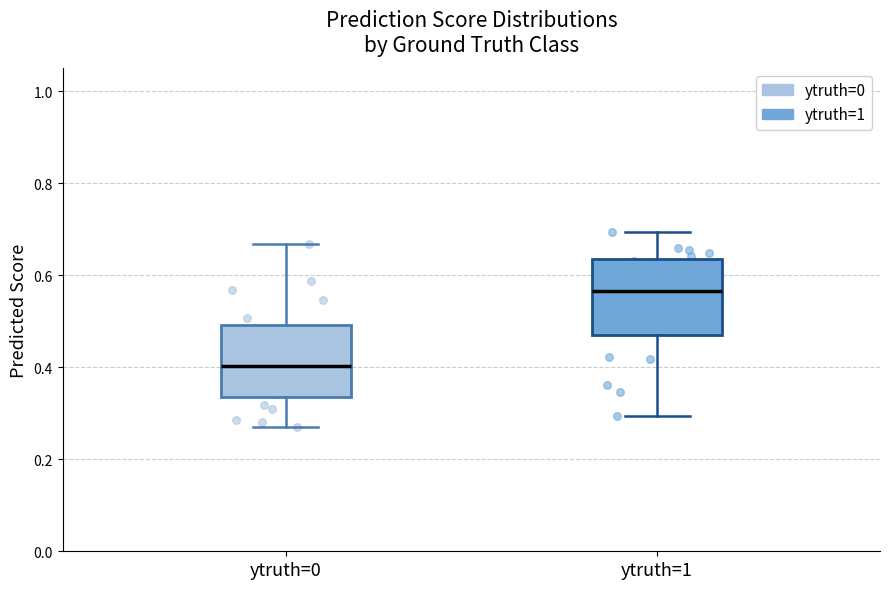

Reading left to right, transcribe this box plot: for each box, give where its median line is, the range the box spans, and where its two whiskers end, as read against the y-axis. The values are not printed on the chart, so give them approximately, as read against the axis.

ytruth=0: median 0.40, box 0.34 to 0.50, whiskers 0.26 to 0.66
ytruth=1: median 0.56, box 0.48 to 0.64, whiskers 0.30 to 0.70